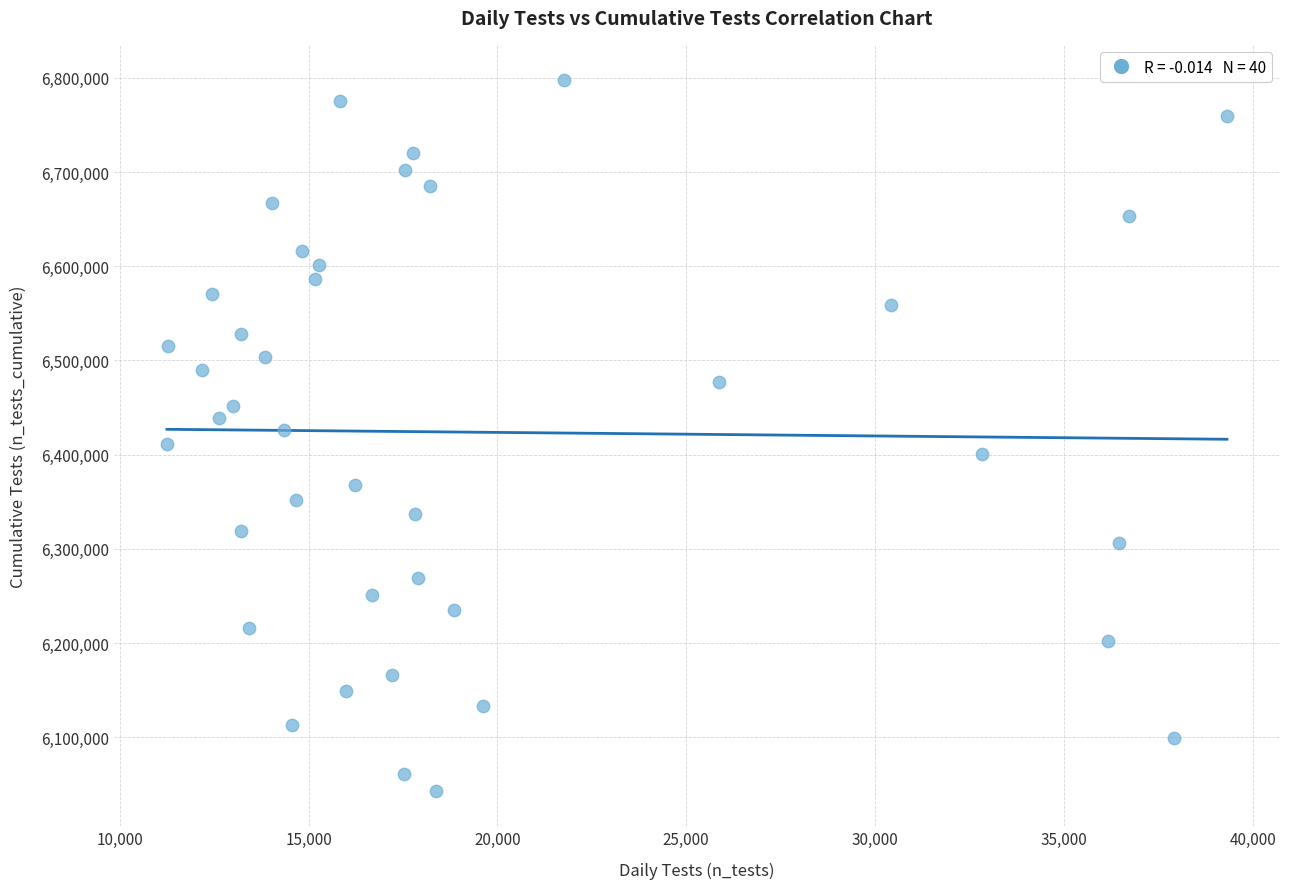

What is the range of X values (max minus min)?

28070